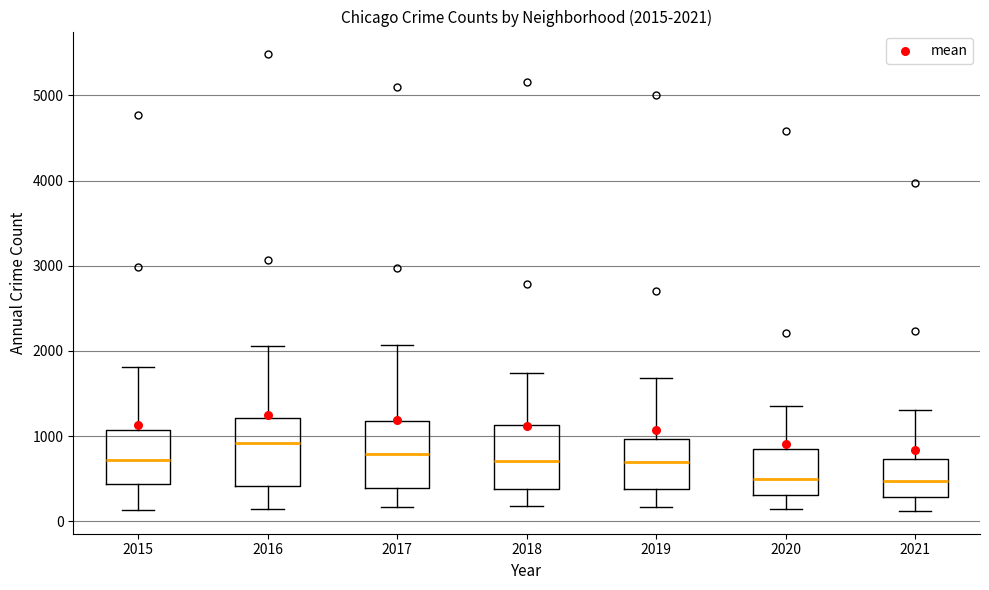

Which box's median line is the highest?

2016